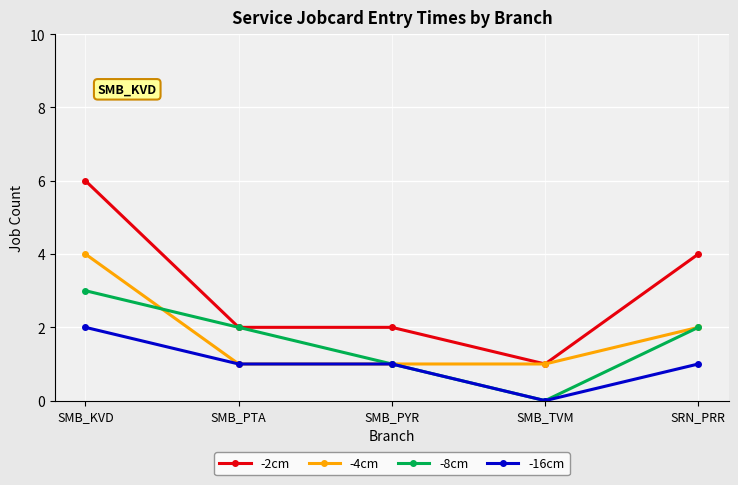

True or false: -16cm has more than 2 points higher than both neighbors.

False